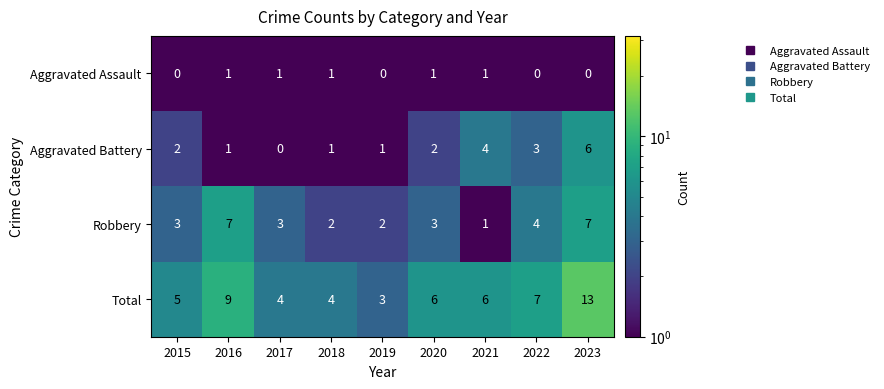

What is the total value across all series at 2023?

26